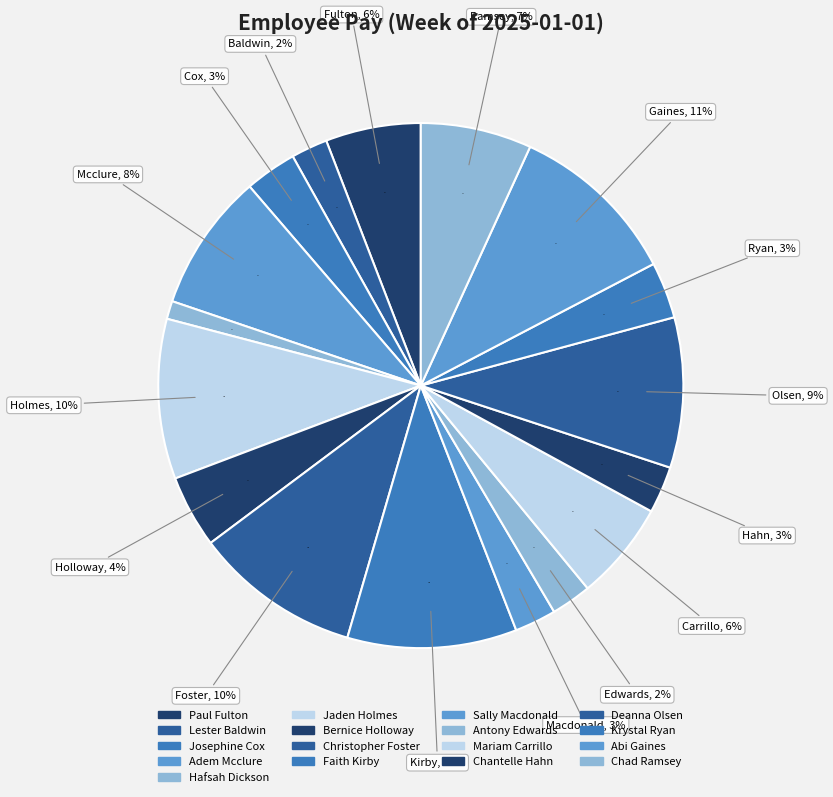

To the nearest percent, what is the combined percentage of Christopher Foster and Antony Edwards?

13%